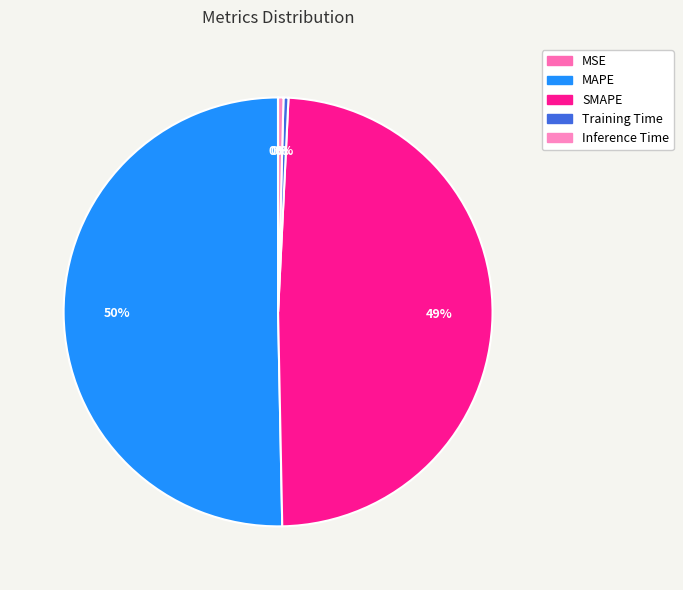

The SMAPE slice represents 36% of the pie. True or false?

False